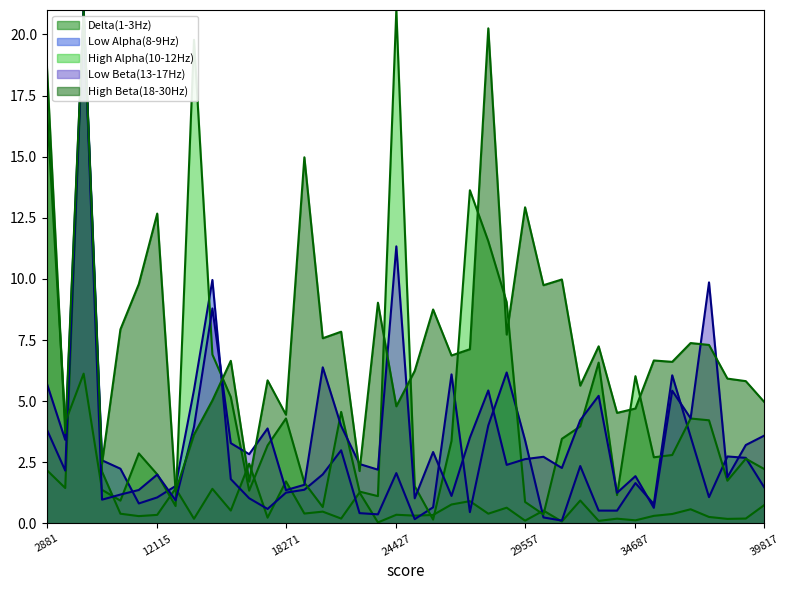

What is the average value of the High Beta(18-30Hz) series?

7.7